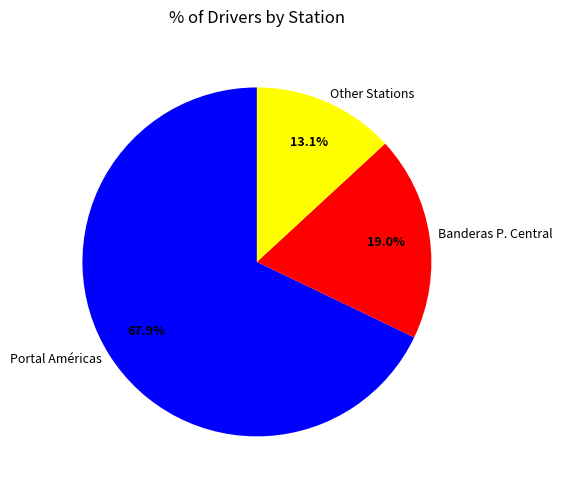

To the nearest percent, what is the difference between the largest and smallest slice percentages?

55%